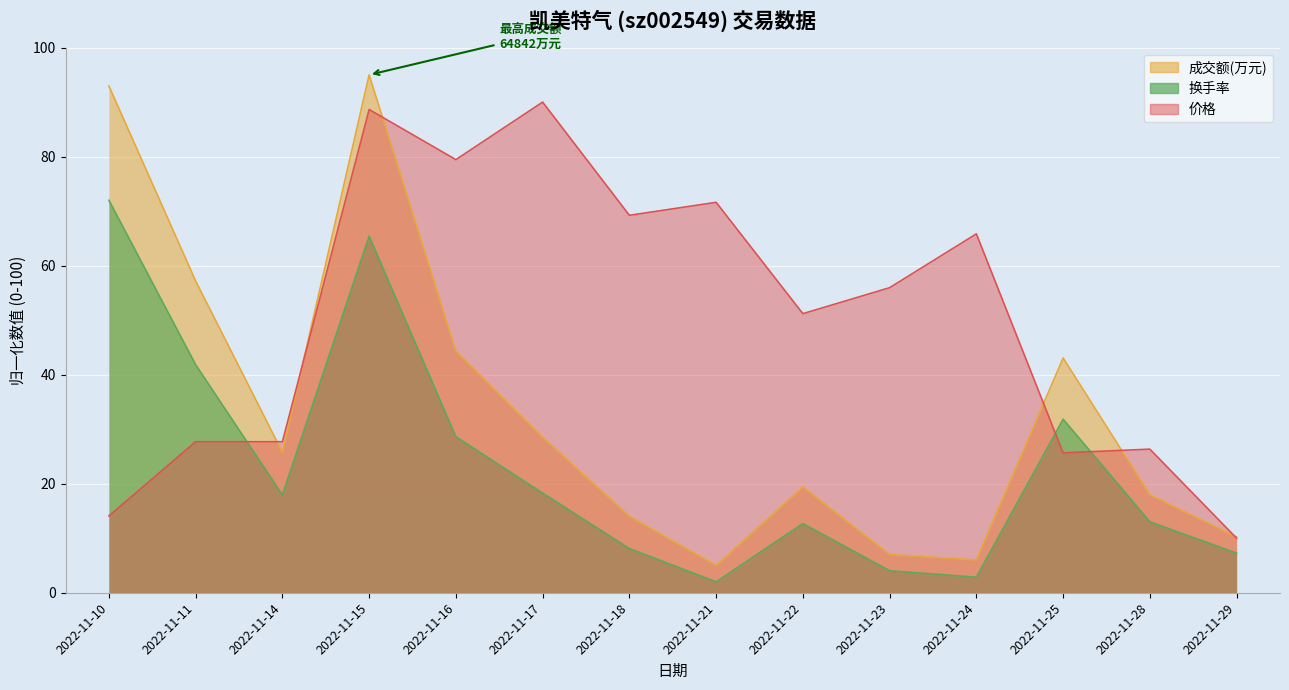

At how many categories does at least one series exceed 75?

4